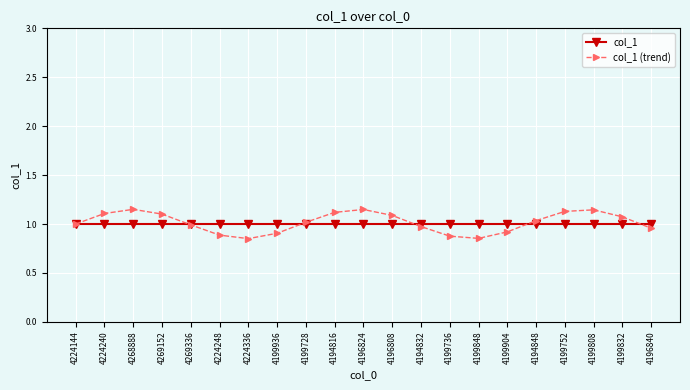

Which series has the largest range (max minus min)?

col_1 (trend)